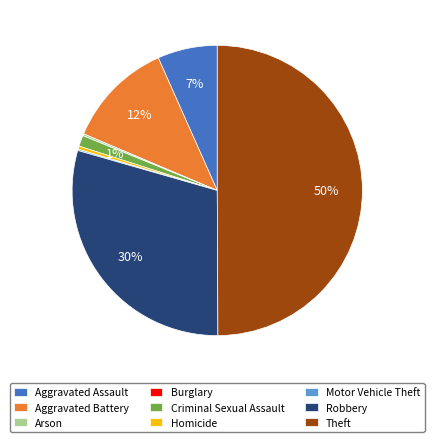

Which has a higher value, Aggravated Battery or Theft?

Theft